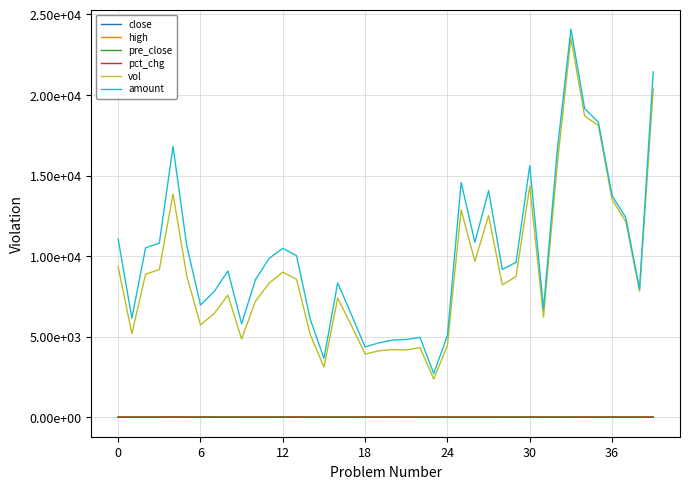

What are all the series names shown in the legend?

close, high, pre_close, pct_chg, vol, amount